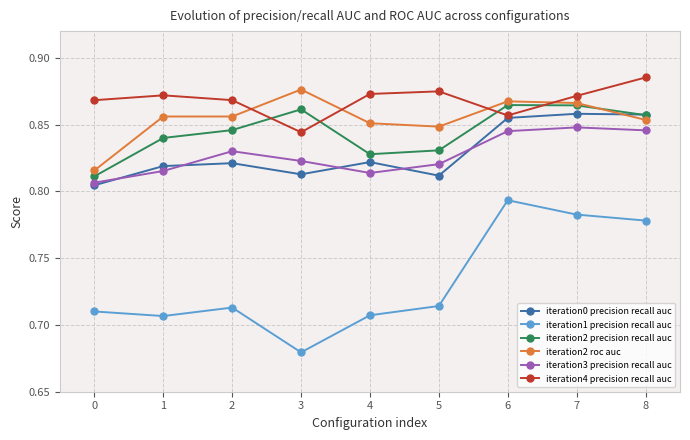

How many times do iteration0 precision recall auc and iteration2 precision recall auc cross each other?

1